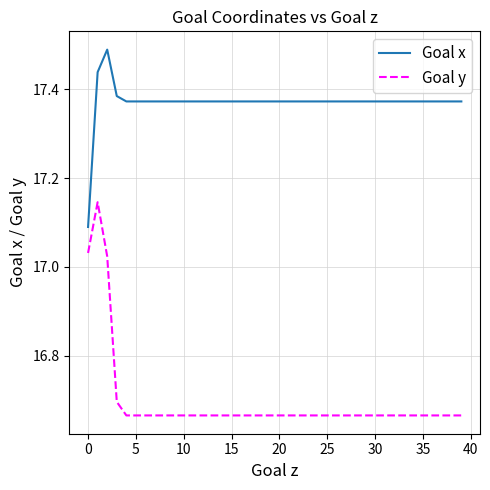

Rank the series by their maximum value, from highest to lowest.

Goal x, Goal y